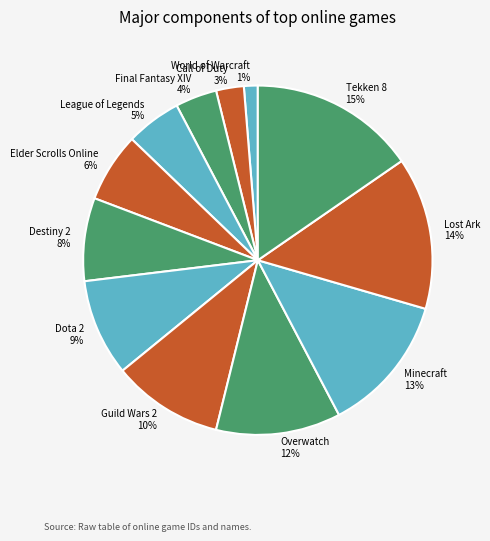

To the nearest percent, what is the difference between the Tekken 8 and Guild Wars 2 slice percentages?

5%